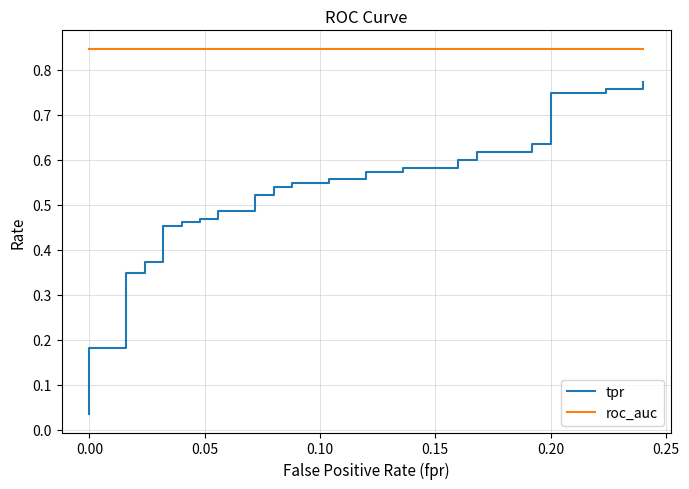

True or false: roc_auc and tpr cross at least once.

False